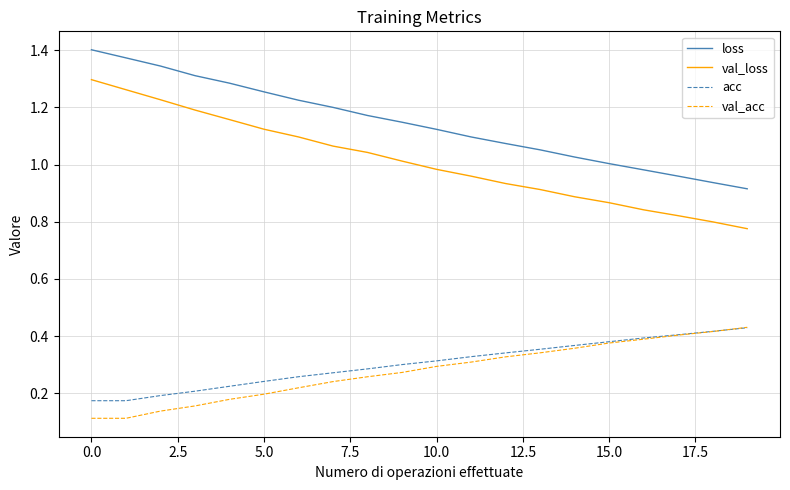

True or false: val_acc and val_loss cross at least once.

False